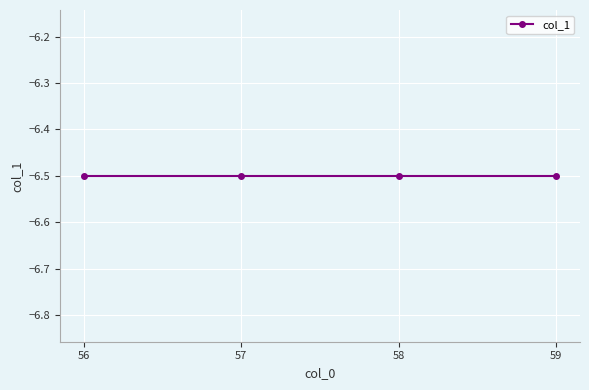

How many lines are shown in the chart?

1